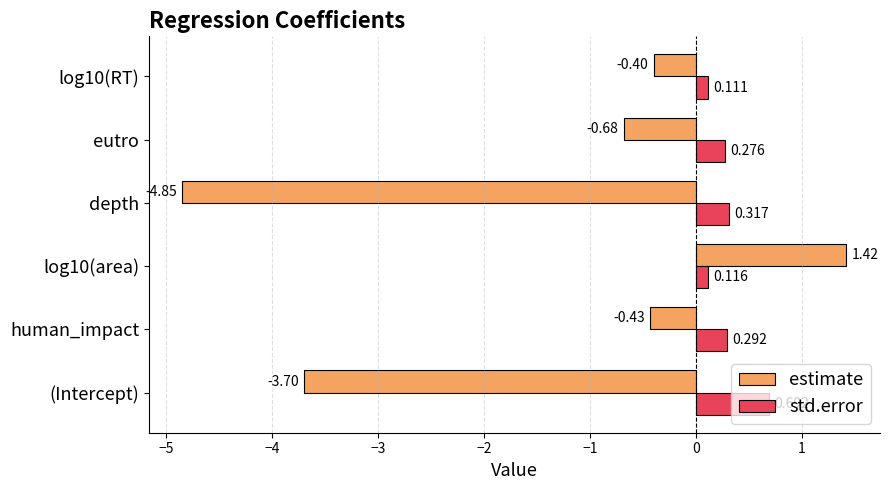

Where is estimate nearest to the value -1?

eutro